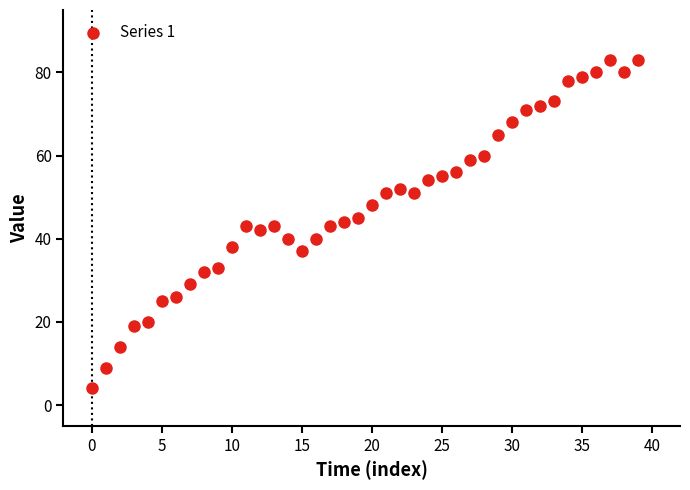

What is the range of Y values (max minus min)?

79